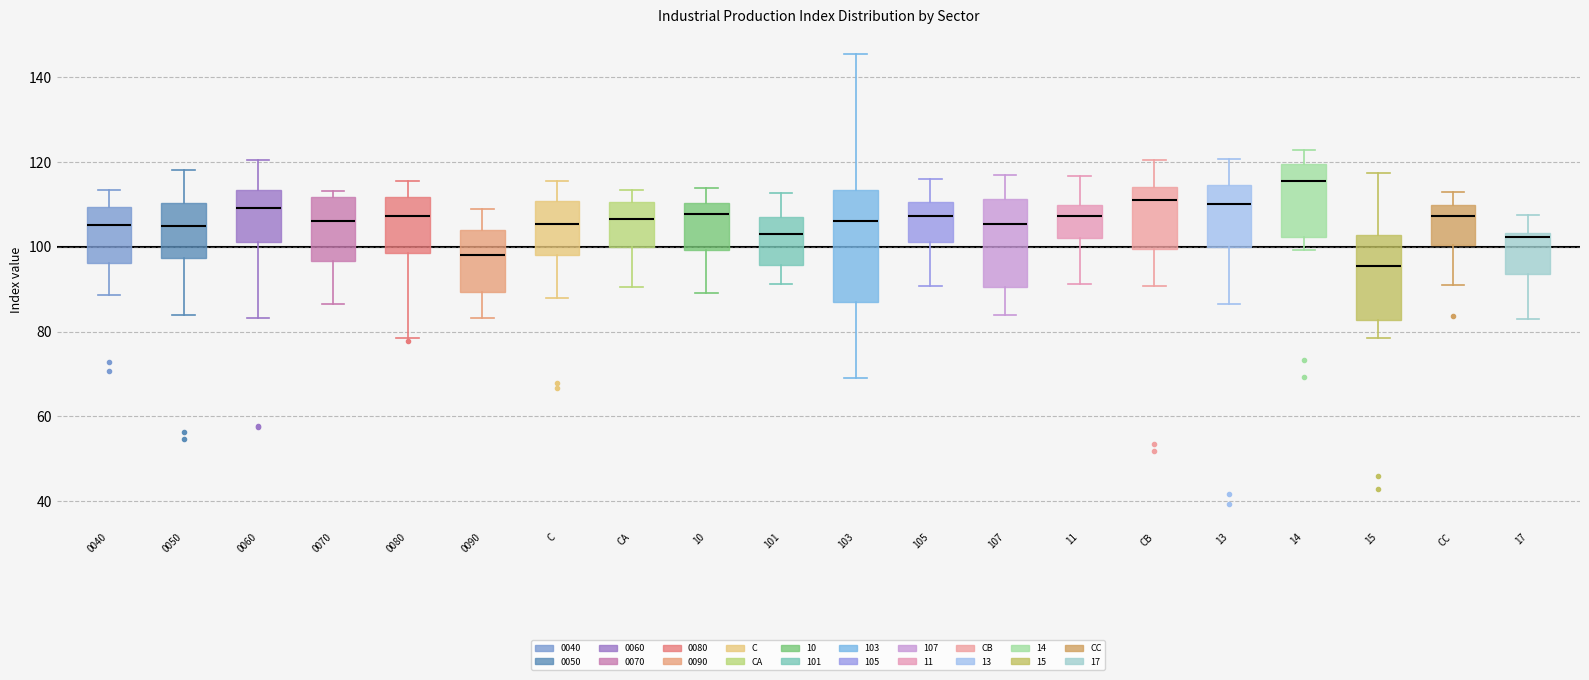

Reading left to right, transcribe this box plot: for each box, give where its median line is, the range the box spans, and where its two whiskers end, as read against the y-axis. The values are not printed on the chart, so give them approximately, as read against the axis.

0040: median 106, box 96 to 110, whiskers 88 to 114
0050: median 104, box 98 to 110, whiskers 84 to 118
0060: median 110, box 102 to 114, whiskers 84 to 120
0070: median 106, box 96 to 112, whiskers 86 to 114
0080: median 108, box 98 to 112, whiskers 78 to 116
0090: median 98, box 90 to 104, whiskers 84 to 108
C: median 106, box 98 to 110, whiskers 88 to 116
CA: median 106, box 100 to 110, whiskers 90 to 114
10: median 108, box 100 to 110, whiskers 90 to 114
101: median 104, box 96 to 106, whiskers 92 to 112
103: median 106, box 86 to 114, whiskers 70 to 146
105: median 108, box 102 to 110, whiskers 90 to 116
107: median 106, box 90 to 112, whiskers 84 to 116
11: median 108, box 102 to 110, whiskers 92 to 116
CB: median 112, box 100 to 114, whiskers 90 to 120
13: median 110, box 100 to 114, whiskers 86 to 120
14: median 116, box 102 to 120, whiskers 100 to 122
15: median 96, box 82 to 102, whiskers 78 to 118
CC: median 108, box 100 to 110, whiskers 92 to 112
17: median 102, box 94 to 104, whiskers 82 to 108